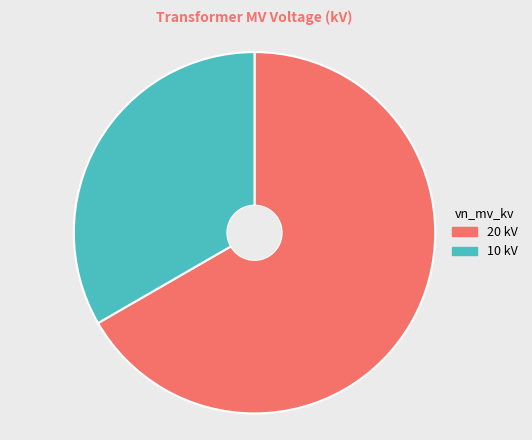

Which slice is the largest?

20 kV